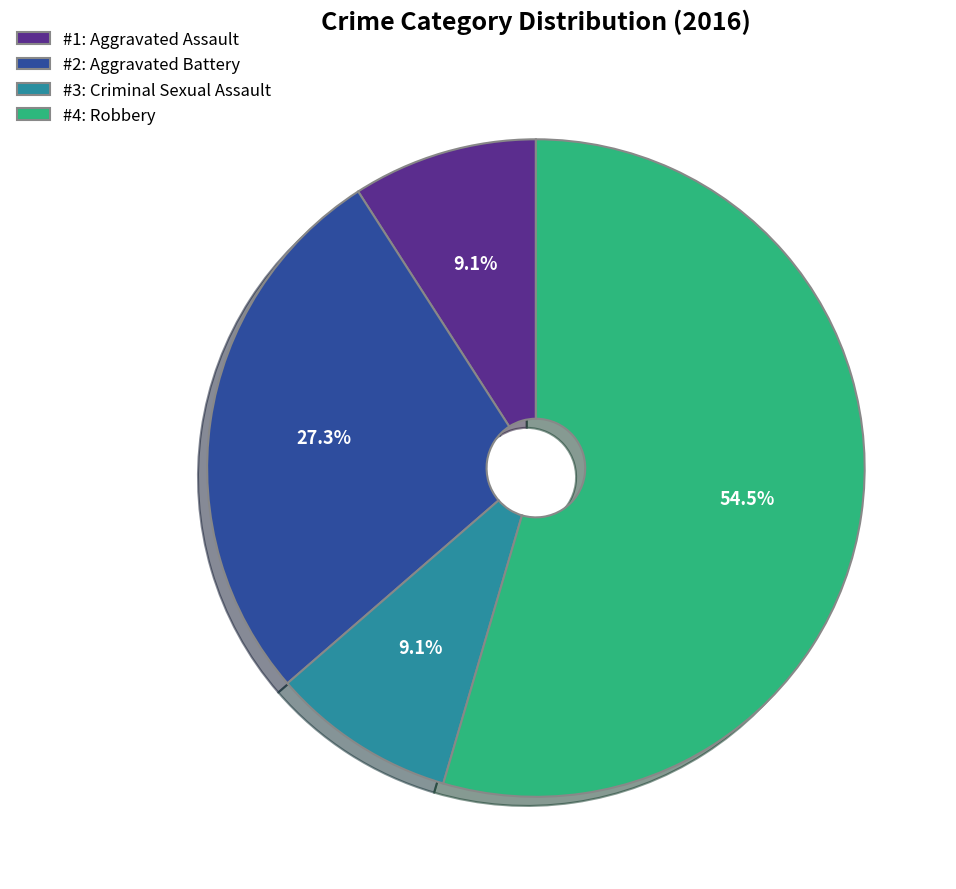

What is the largest slice in the pie chart?

#4: Robbery